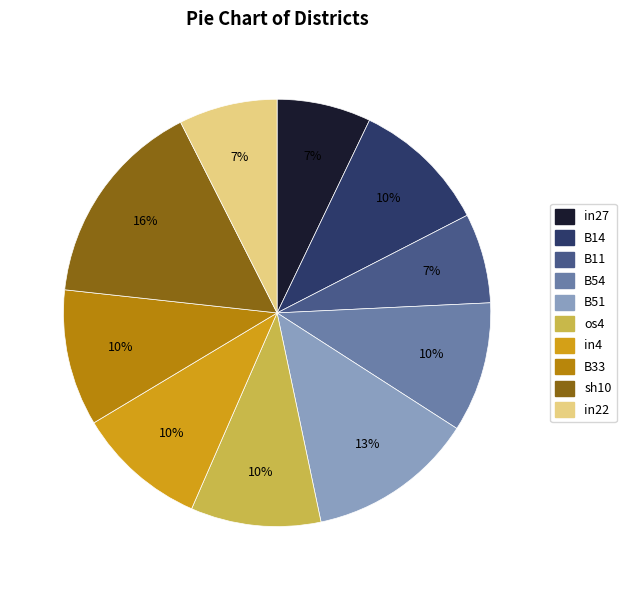

Between B33 and B51, which is larger?

B51